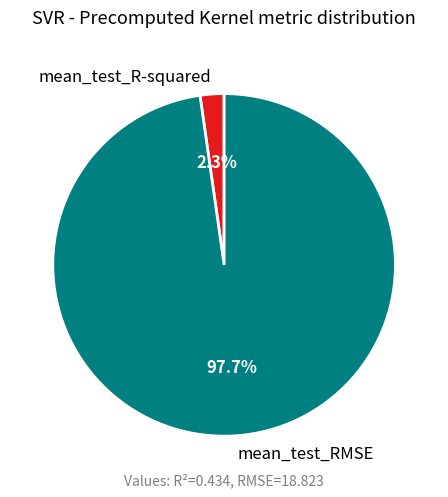

Which category has the smallest portion of the pie?

mean_test_R-squared